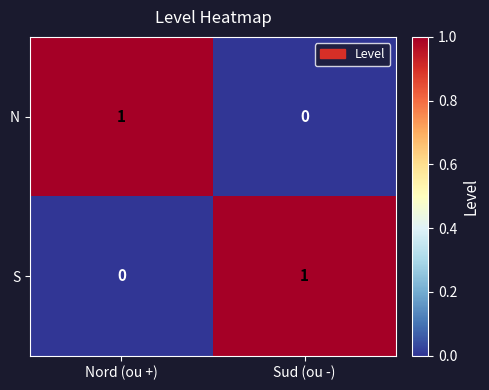

Reading left to right, extract all data points from this chart.

N: Nord (ou +)=1	Sud (ou -)=0
S: Nord (ou +)=0	Sud (ou -)=1